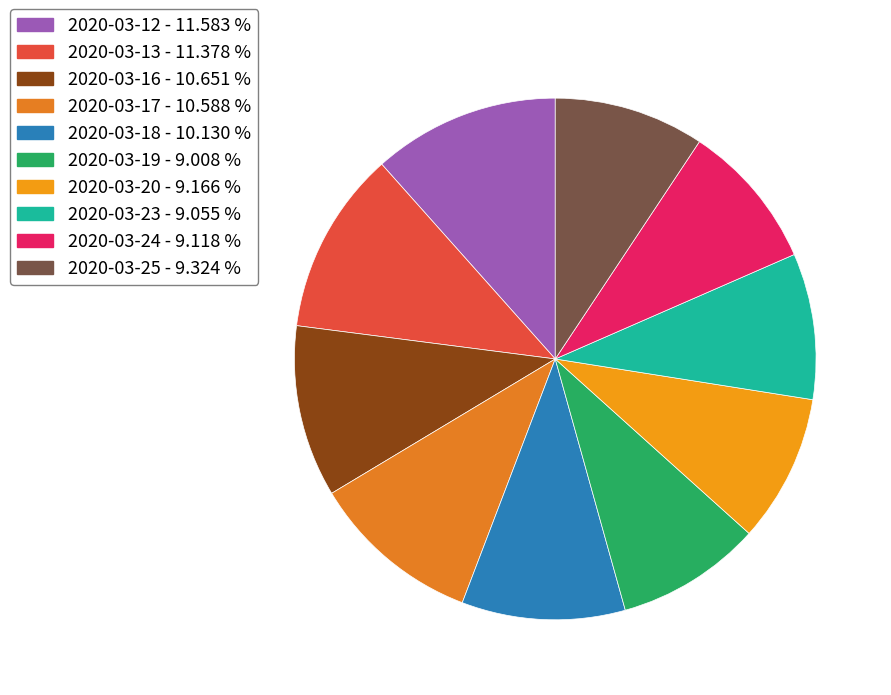

Which has a higher value, 2020-03-17 or 2020-03-25?

2020-03-17